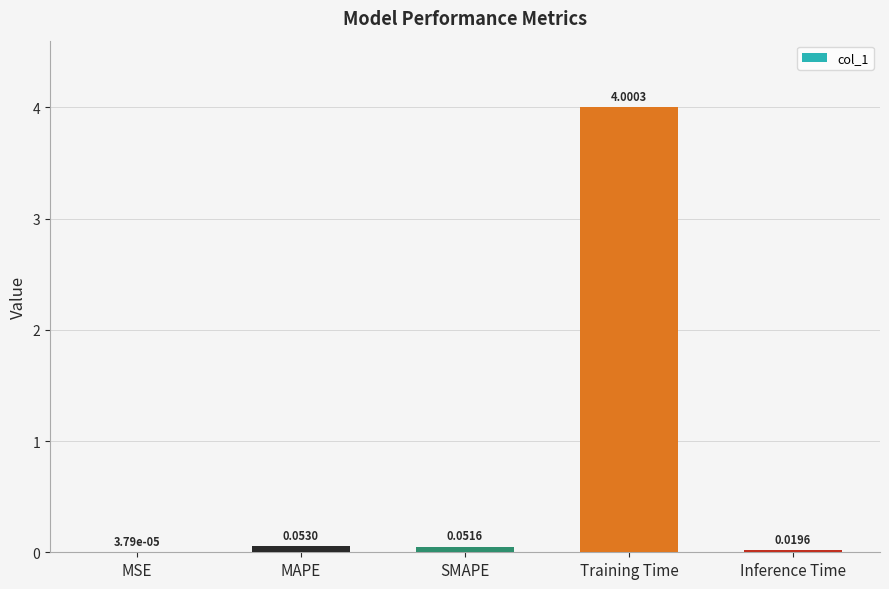

What is the sum of the values at MSE and Training Time?

4.0